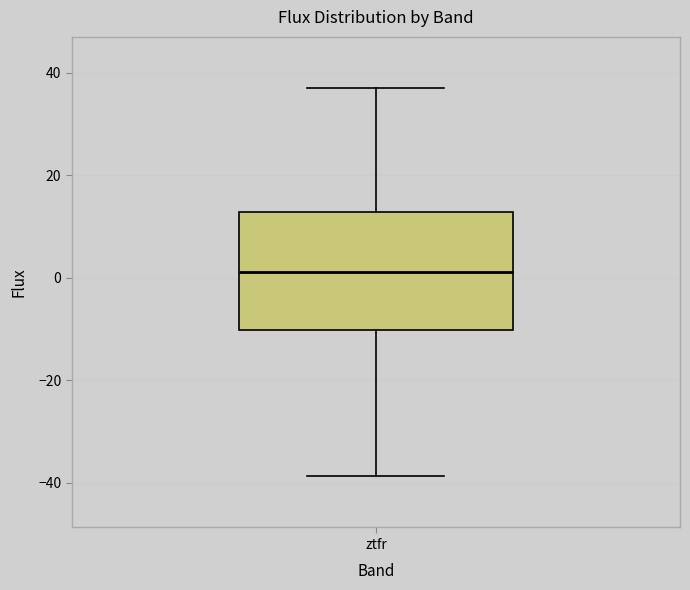

Where is the lower edge of the box for ztfr on the y-axis? The values are not printed on the chart, so give them approximately, as read against the axis.

-10